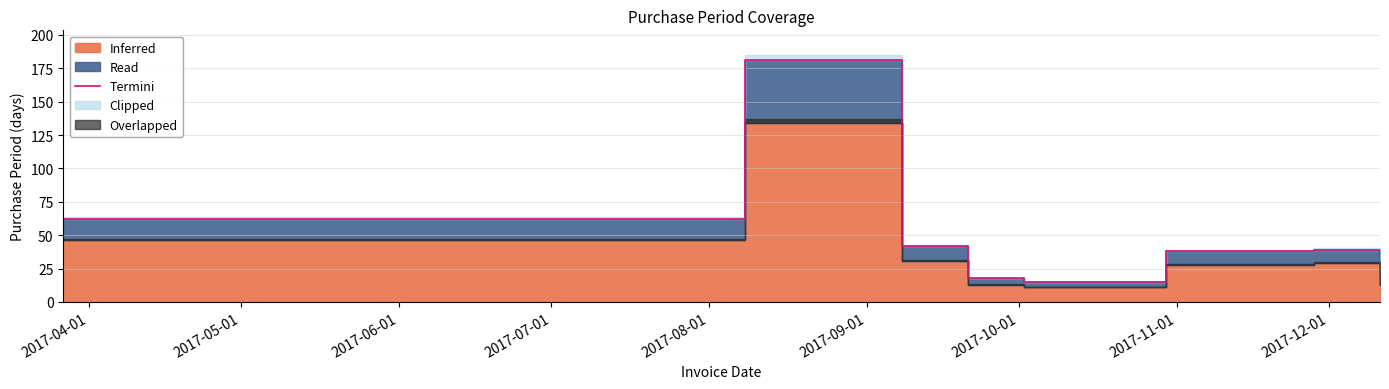

What is the difference between the maximum and minimum values?

166.1